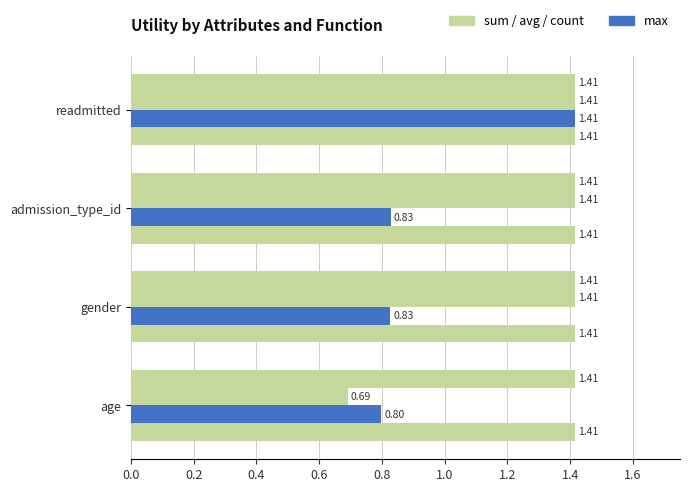

How many series are shown in this chart?

4